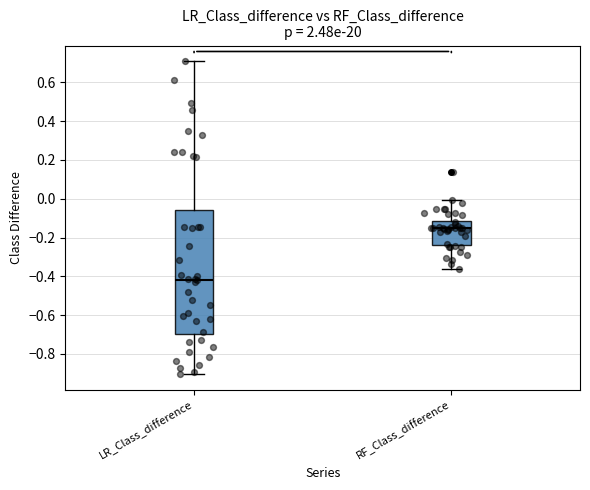

Reading left to right, transcribe this box plot: for each box, give where its median line is, the range the box spans, and where its two whiskers end, as read against the y-axis. The values are not printed on the chart, so give them approximately, as read against the axis.

LR_Class_difference: median -0.42, box -0.70 to -0.06, whiskers -0.90 to 0.70
RF_Class_difference: median -0.16, box -0.24 to -0.12, whiskers -0.36 to 0.00